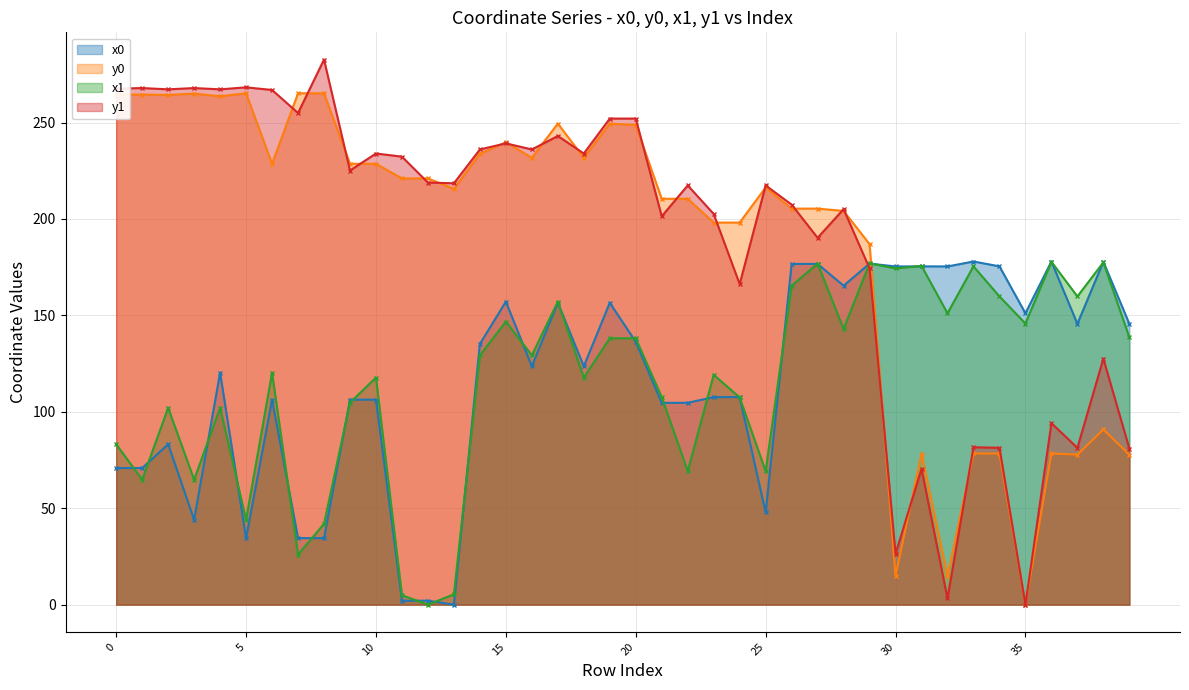

At 34, list the series in order from smallest to largest.

y0, y1, x1, x0